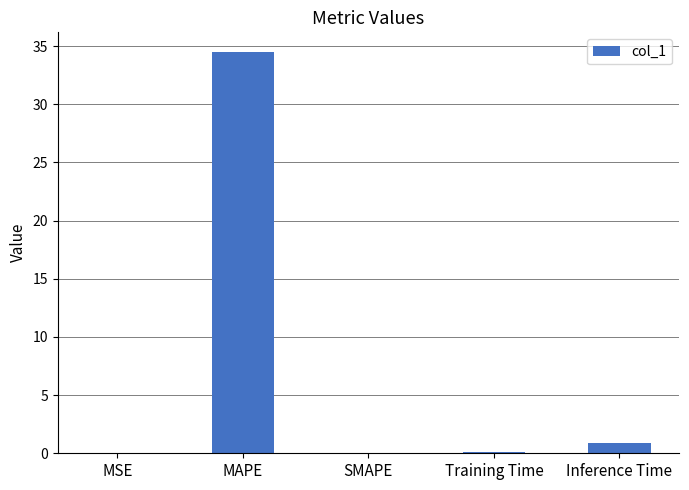

Which label corresponds to the largest value in the chart?

MAPE